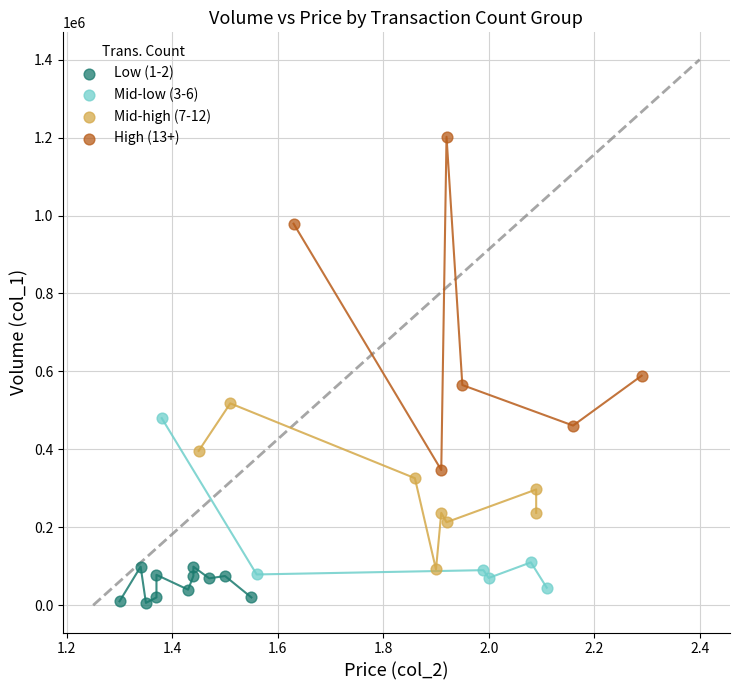

Which series contains the highest Y value?

High (13+)